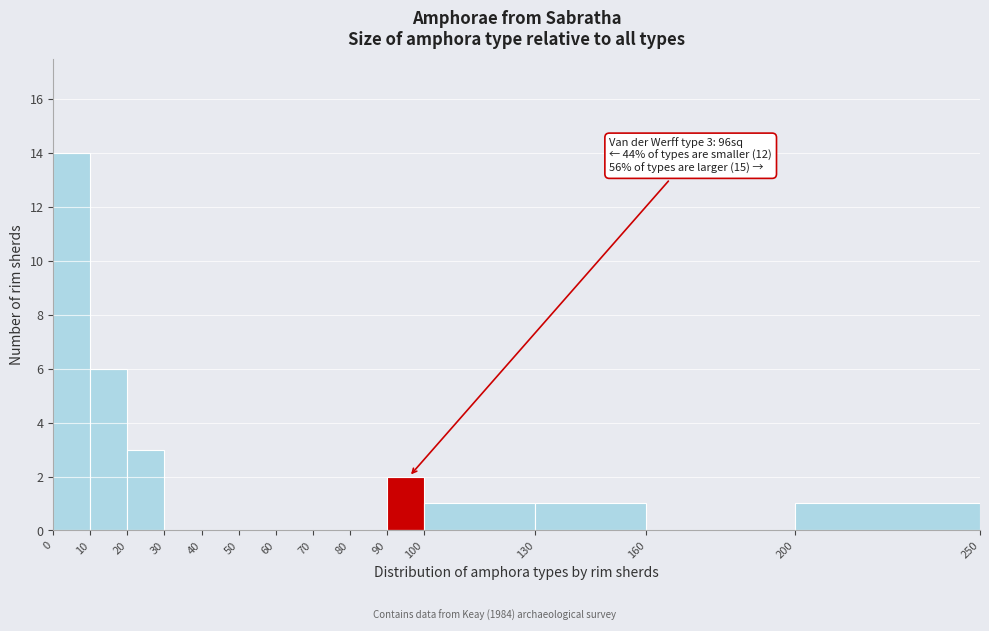

Which range on the x-axis has the tallest bar?

0 to 10